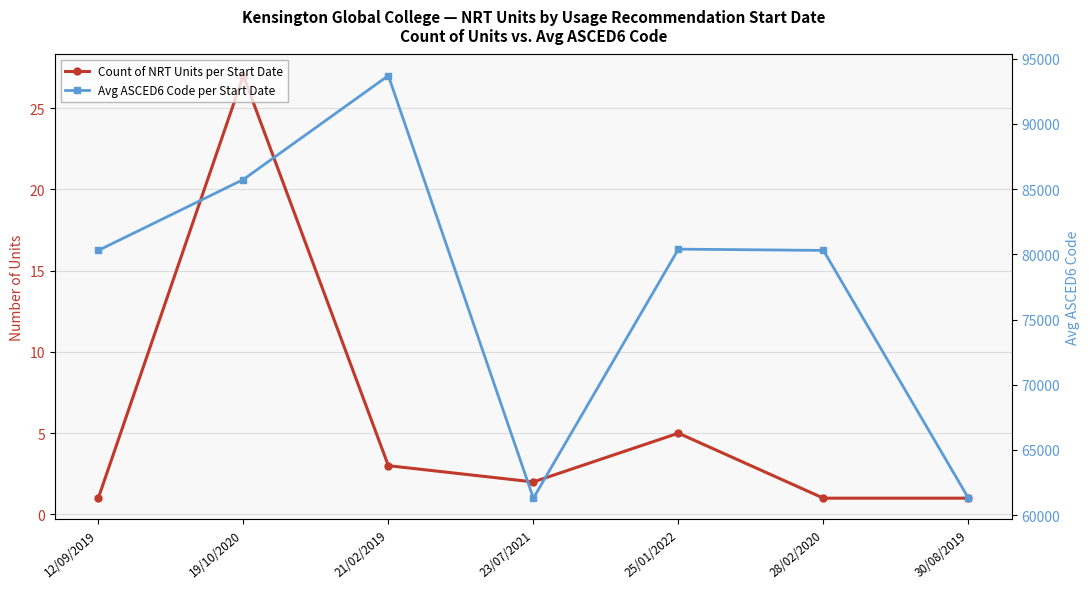

In Count of NRT Units per Start Date, how many points are higher than both neighbors (excluding endpoints)?

2